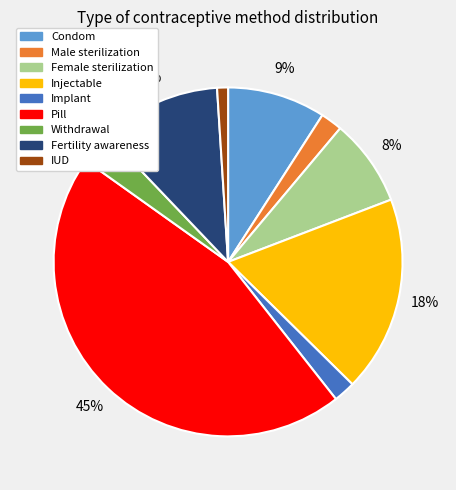

To the nearest percent, what portion does Pill represent?

45%